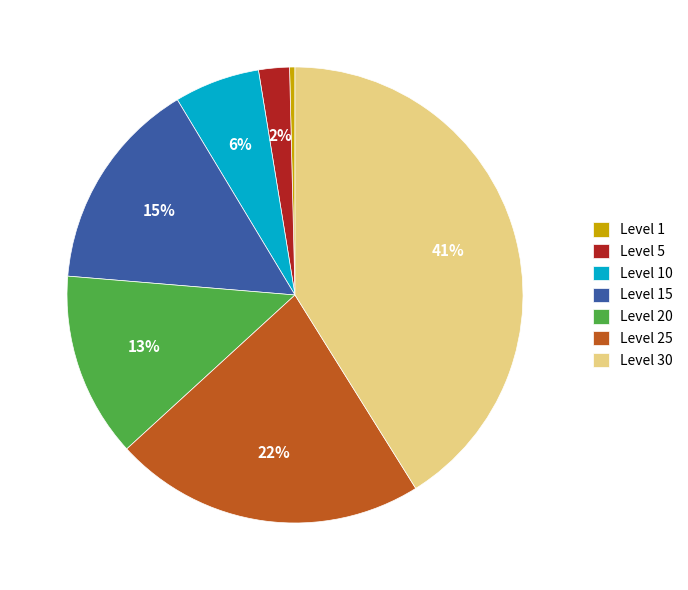

To the nearest percent, what is the combined percentage of Level 30 and Level 10?

47%